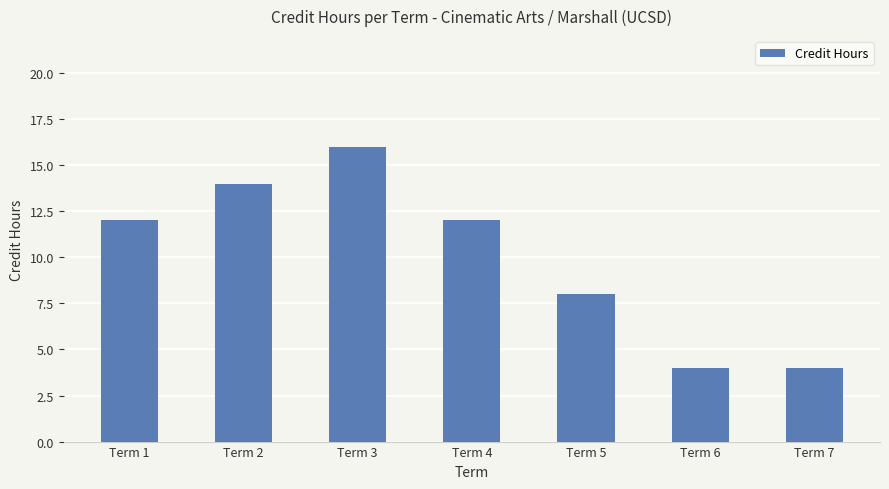

At which category does the chart reach its peak across all series?

Term 3